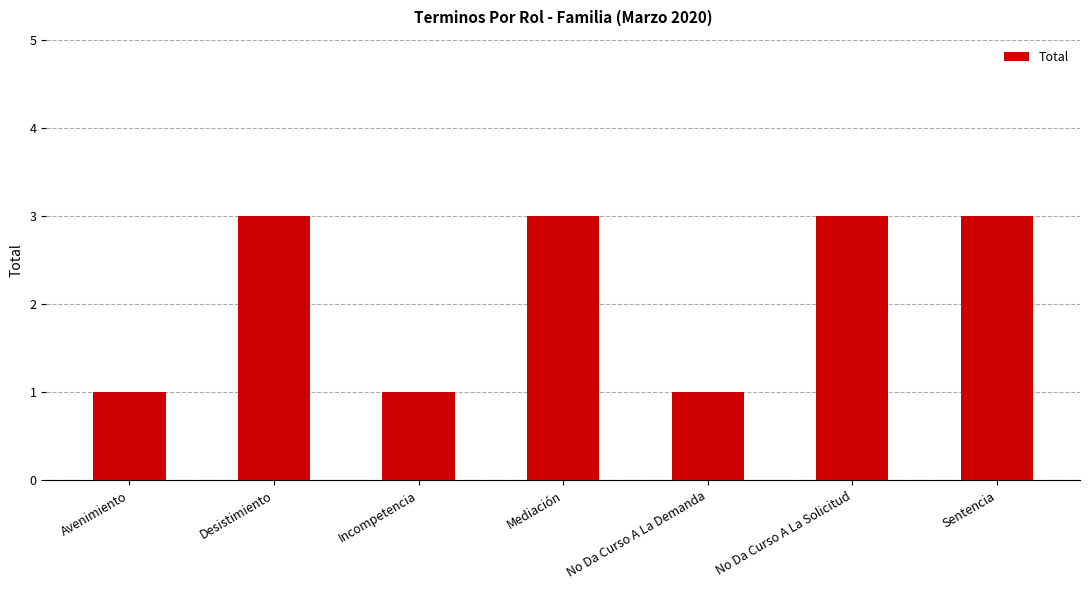

Reading left to right, transcribe all the data shown in this chart.

1	3	1	3	1	3	3